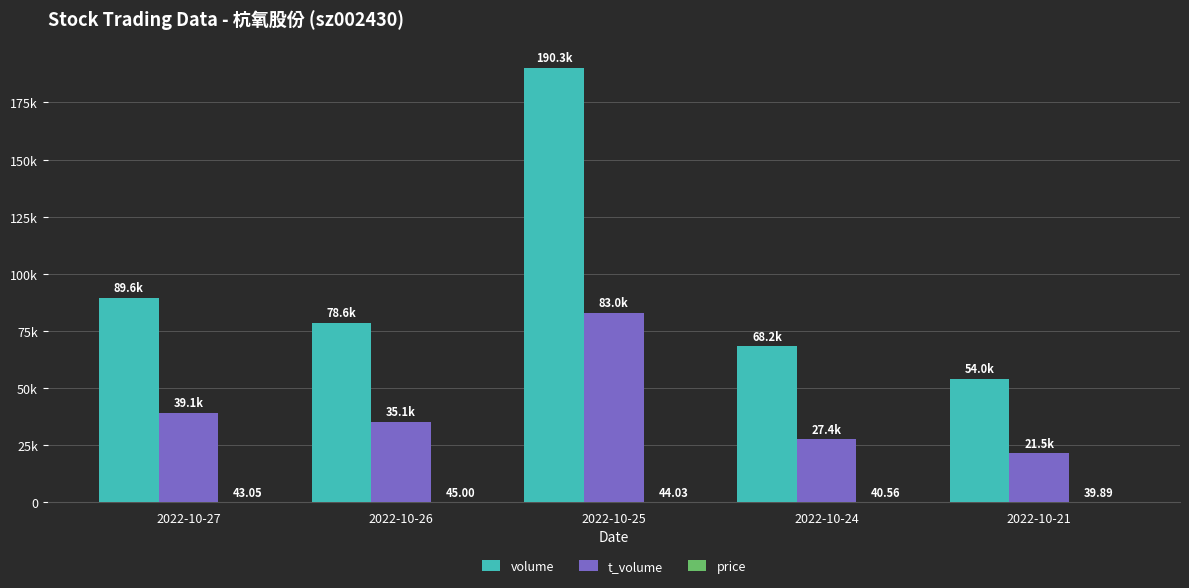

Which series has the largest total across all categories?

volume